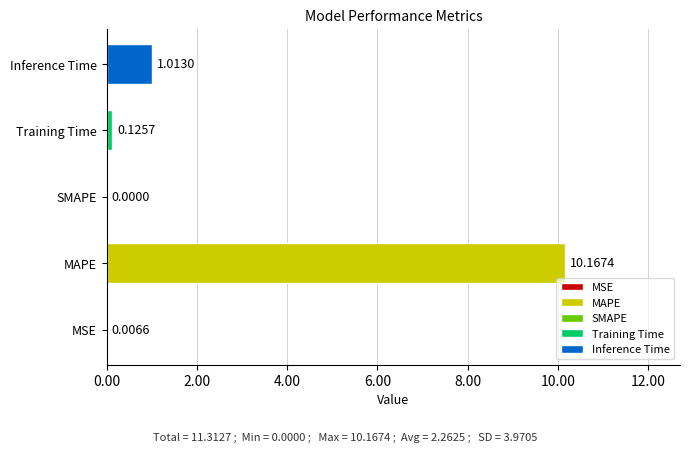

What is the change in value from MAPE to Inference Time?

-9.2